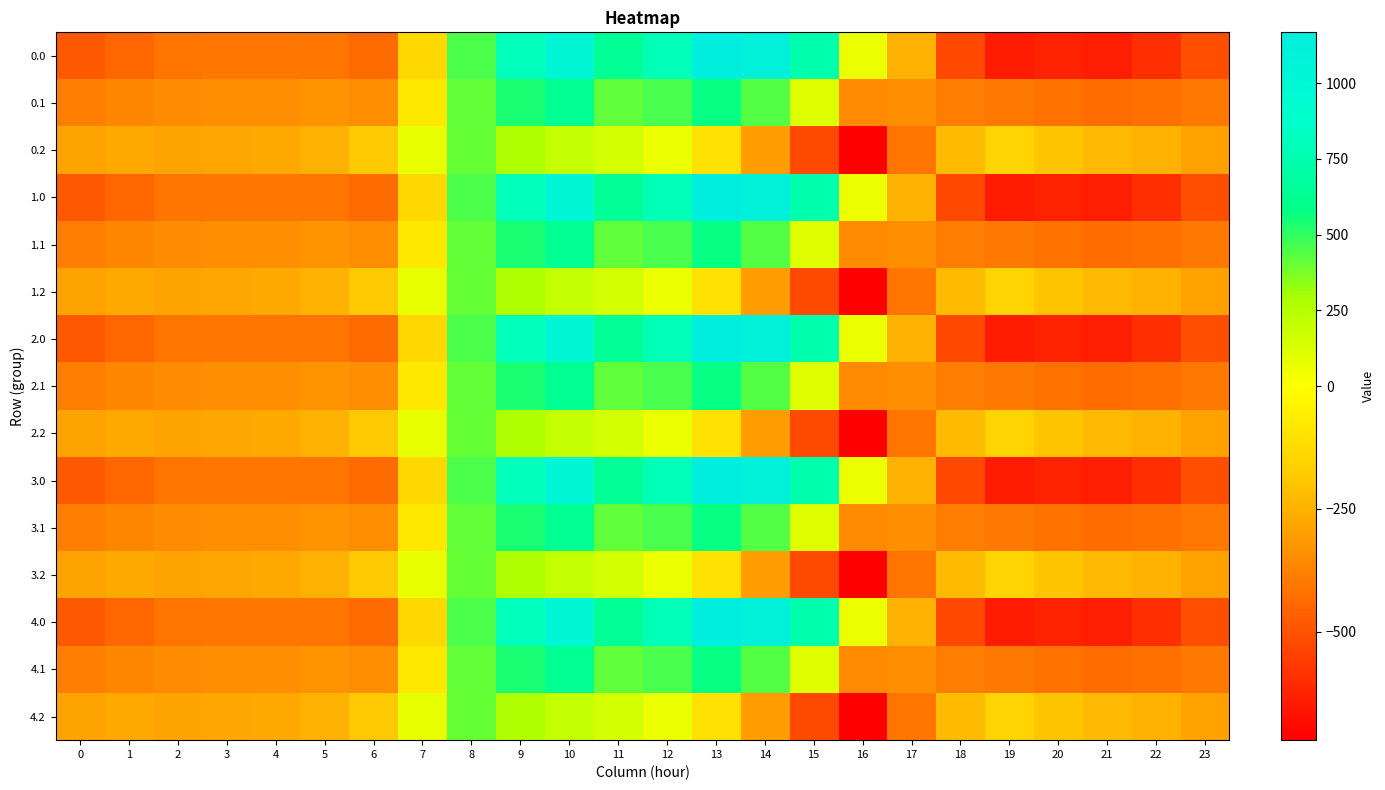

Reading left to right, list all the values displayed in this chart.

0.0: 0=-482.0	1=-449.5	2=-410.3	3=-404.4	4=-404.9	5=-410.8	6=-435.0	7=-136.4	8=454.2	9=804.0	10=1023.2	11=640.9	12=784.4	13=1167.2	14=1128.3	15=739.0	16=67.6	17=-250.3	18=-529.6	19=-644.5	20=-629.9	21=-638.4	22=-592.3	23=-511.3
0.1: 0=-384.6	1=-361.1	2=-347.9	3=-342.7	4=-339.6	5=-329.5	6=-345.2	7=-81.6	8=412.6	9=542.1	10=628.1	11=415.4	12=456.1	13=574.0	14=438.6	15=111.1	16=-353.7	17=-340.1	18=-388.5	19=-399.7	20=-414.5	21=-432.4	22=-419.9	23=-399.4
0.2: 0=-287.1	1=-272.7	2=-285.5	3=-281.0	4=-274.4	5=-248.1	6=-187.1	7=77.9	8=407.2	9=271.1	10=202.5	11=149.1	12=65.2	13=-104.4	14=-301.9	15=-522.2	16=-721.2	17=-409.5	18=-223.1	19=-151.1	20=-199.2	21=-226.4	22=-247.4	23=-287.5
1.0: 0=-482.0	1=-449.5	2=-410.3	3=-404.4	4=-404.9	5=-410.8	6=-435.0	7=-136.4	8=454.2	9=804.0	10=1023.2	11=640.9	12=784.4	13=1167.2	14=1128.3	15=739.0	16=67.6	17=-250.3	18=-529.6	19=-644.5	20=-629.9	21=-638.4	22=-592.3	23=-511.3
1.1: 0=-384.6	1=-361.1	2=-347.9	3=-342.7	4=-339.6	5=-329.5	6=-345.2	7=-81.6	8=412.6	9=542.1	10=628.1	11=415.4	12=456.1	13=574.0	14=438.6	15=111.1	16=-353.7	17=-340.1	18=-388.5	19=-399.7	20=-414.5	21=-432.4	22=-419.9	23=-399.4
1.2: 0=-287.1	1=-272.7	2=-285.5	3=-281.0	4=-274.4	5=-248.1	6=-187.1	7=77.9	8=407.2	9=271.1	10=202.5	11=149.1	12=65.2	13=-104.4	14=-301.9	15=-522.2	16=-721.2	17=-409.5	18=-223.1	19=-151.1	20=-199.2	21=-226.4	22=-247.4	23=-287.5
2.0: 0=-482.0	1=-449.5	2=-410.3	3=-404.4	4=-404.9	5=-410.8	6=-435.0	7=-136.4	8=454.2	9=804.0	10=1023.2	11=640.9	12=784.4	13=1167.2	14=1128.3	15=739.0	16=67.6	17=-250.3	18=-529.6	19=-644.5	20=-629.9	21=-638.4	22=-592.3	23=-511.3
2.1: 0=-384.6	1=-361.1	2=-347.9	3=-342.7	4=-339.6	5=-329.5	6=-345.2	7=-81.6	8=412.6	9=542.1	10=628.1	11=415.4	12=456.1	13=574.0	14=438.6	15=111.1	16=-353.7	17=-340.1	18=-388.5	19=-399.7	20=-414.5	21=-432.4	22=-419.9	23=-399.4
2.2: 0=-287.1	1=-272.7	2=-285.5	3=-281.0	4=-274.4	5=-248.1	6=-187.1	7=77.9	8=407.2	9=271.1	10=202.5	11=149.1	12=65.2	13=-104.4	14=-301.9	15=-522.2	16=-721.2	17=-409.5	18=-223.1	19=-151.1	20=-199.2	21=-226.4	22=-247.4	23=-287.5
3.0: 0=-482.0	1=-449.5	2=-410.3	3=-404.4	4=-404.9	5=-410.8	6=-435.0	7=-136.4	8=454.2	9=804.0	10=1023.2	11=640.9	12=784.4	13=1167.2	14=1128.3	15=739.0	16=67.6	17=-250.3	18=-529.6	19=-644.5	20=-629.9	21=-638.4	22=-592.3	23=-511.3
3.1: 0=-384.6	1=-361.1	2=-347.9	3=-342.7	4=-339.6	5=-329.5	6=-345.2	7=-81.6	8=412.6	9=542.1	10=628.1	11=415.4	12=456.1	13=574.0	14=438.6	15=111.1	16=-353.7	17=-340.1	18=-388.5	19=-399.7	20=-414.5	21=-432.4	22=-419.9	23=-399.4
3.2: 0=-287.1	1=-272.7	2=-285.5	3=-281.0	4=-274.4	5=-248.1	6=-187.1	7=77.9	8=407.2	9=271.1	10=202.5	11=149.1	12=65.2	13=-104.4	14=-301.9	15=-522.2	16=-721.2	17=-409.5	18=-223.1	19=-151.1	20=-199.2	21=-226.4	22=-247.4	23=-287.5
4.0: 0=-482.0	1=-449.5	2=-410.3	3=-404.4	4=-404.9	5=-410.8	6=-435.0	7=-136.4	8=454.2	9=804.0	10=1023.2	11=640.9	12=784.4	13=1167.2	14=1128.3	15=739.0	16=67.6	17=-250.3	18=-529.6	19=-644.5	20=-629.9	21=-638.4	22=-592.3	23=-511.3
4.1: 0=-384.6	1=-361.1	2=-347.9	3=-342.7	4=-339.6	5=-329.5	6=-345.2	7=-81.6	8=412.6	9=542.1	10=628.1	11=415.4	12=456.1	13=574.0	14=438.6	15=111.1	16=-353.7	17=-340.1	18=-388.5	19=-399.7	20=-414.5	21=-432.4	22=-419.9	23=-399.4
4.2: 0=-287.1	1=-272.7	2=-285.5	3=-281.0	4=-274.4	5=-248.1	6=-187.1	7=77.9	8=407.2	9=271.1	10=202.5	11=149.1	12=65.2	13=-104.4	14=-301.9	15=-522.2	16=-721.2	17=-409.5	18=-223.1	19=-151.1	20=-199.2	21=-226.4	22=-247.4	23=-287.5